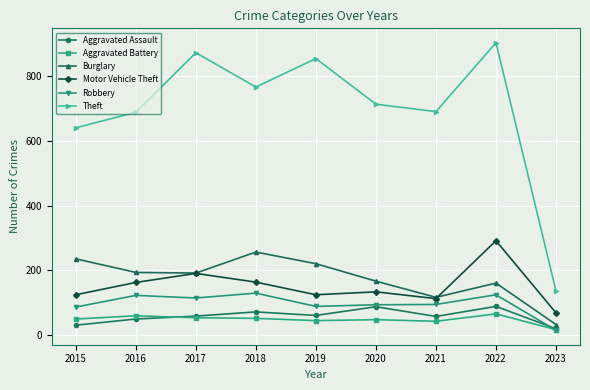

Which series has the largest range (max minus min)?

Theft